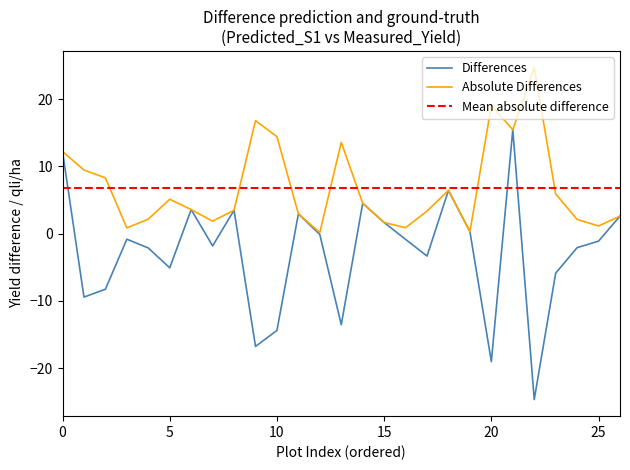

What is the highest value of the Differences series?

15.4